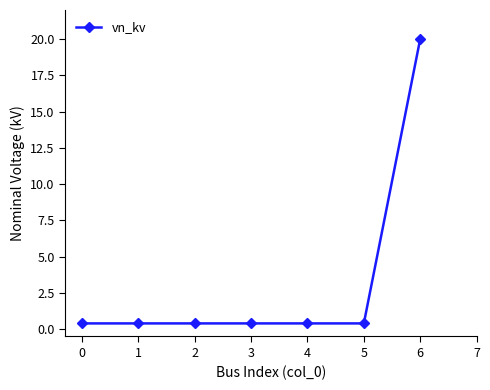

Reading left to right, transcribe all the data shown in this chart.

0=0.4	1=0.4	2=0.4	3=0.4	4=0.4	5=0.4	6=20.0